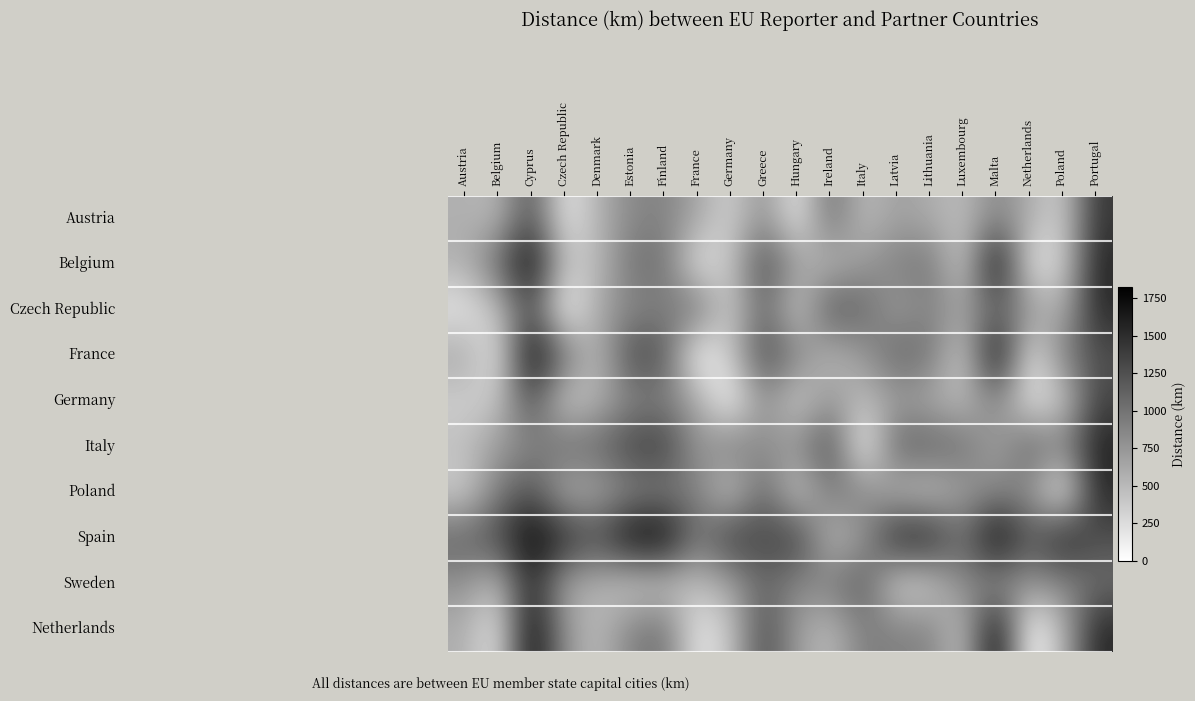

What is the total value across all series at Greece?

10888